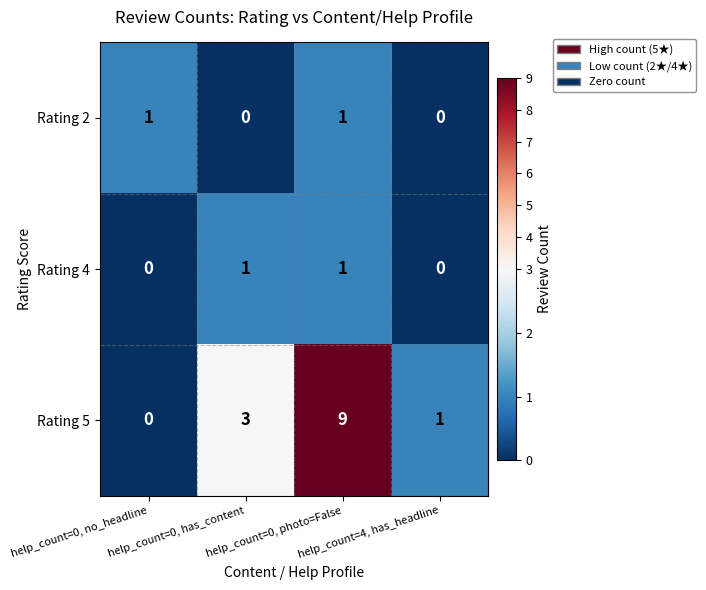

At how many categories does at least one series exceed 7?

1